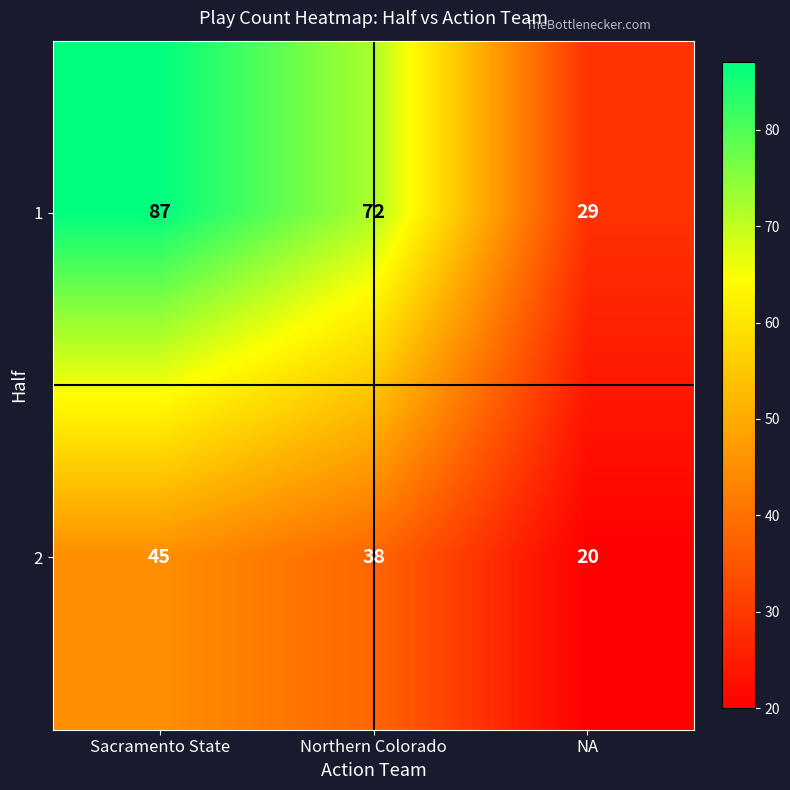

Read the 2 value at NA.

20